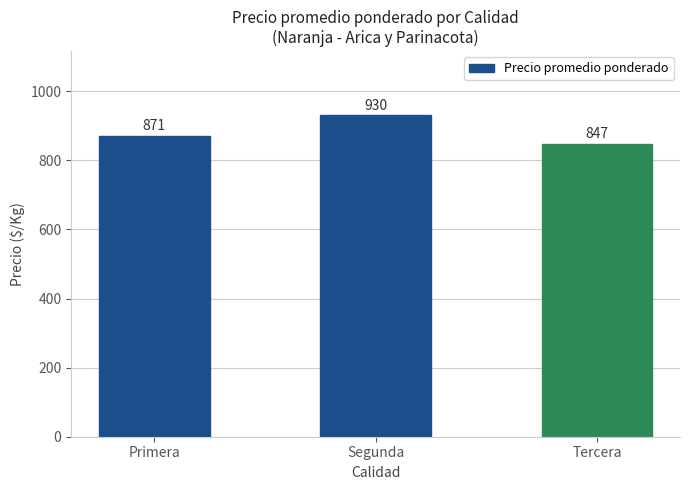

Is it true that the value at Primera is 575.6?

False